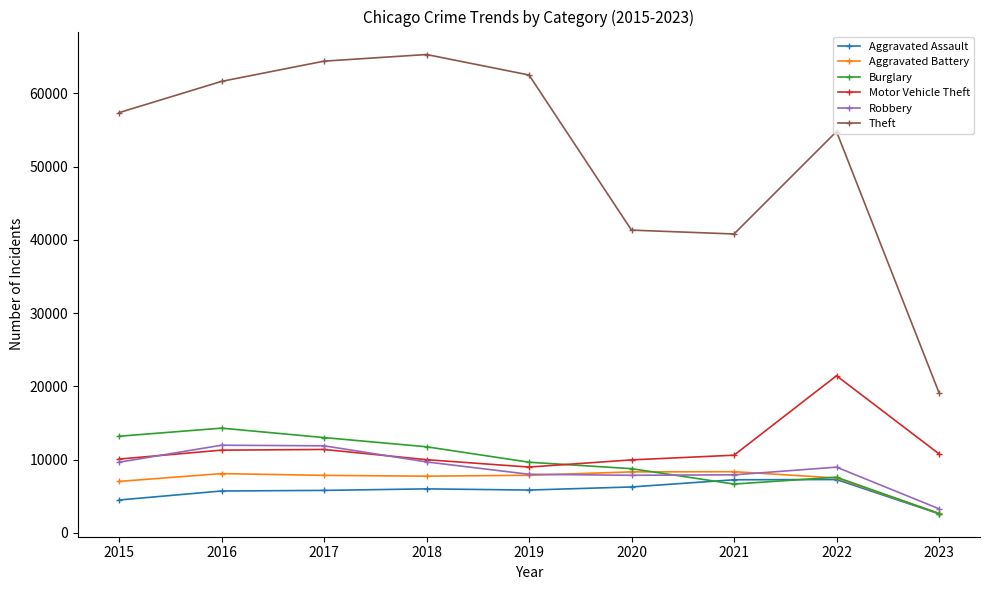

Between 2015 and 2018, which series saw the biggest shift?

Theft